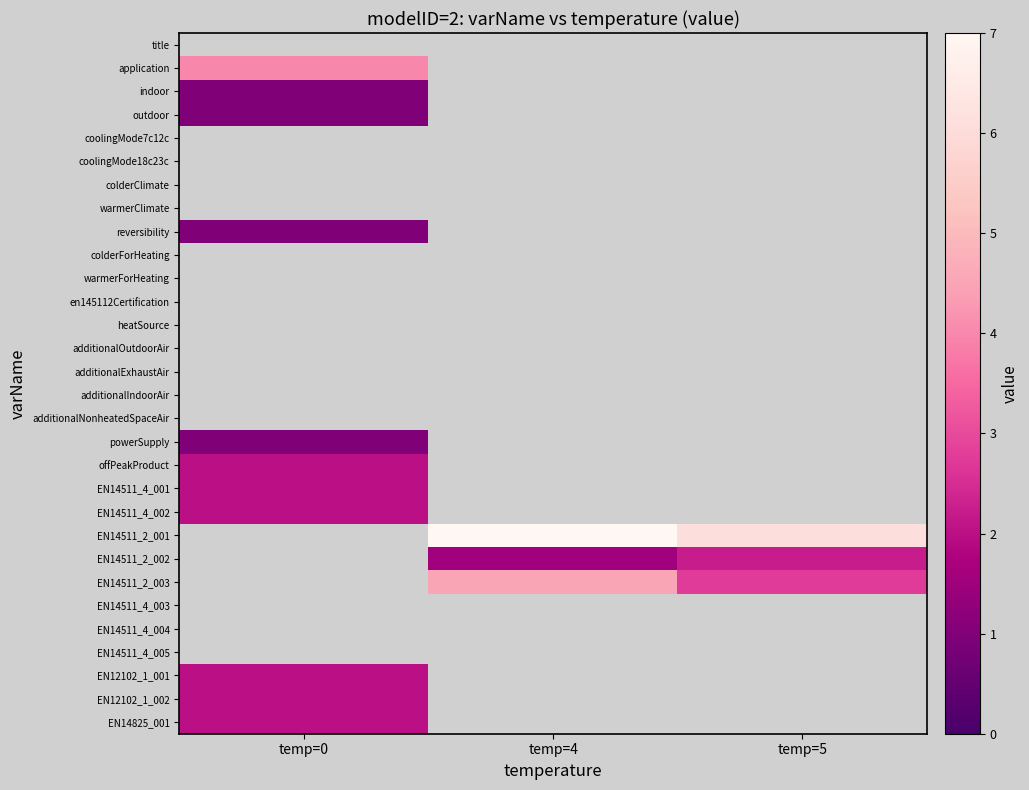

At which category is the sum across all series the highest?

temp=0